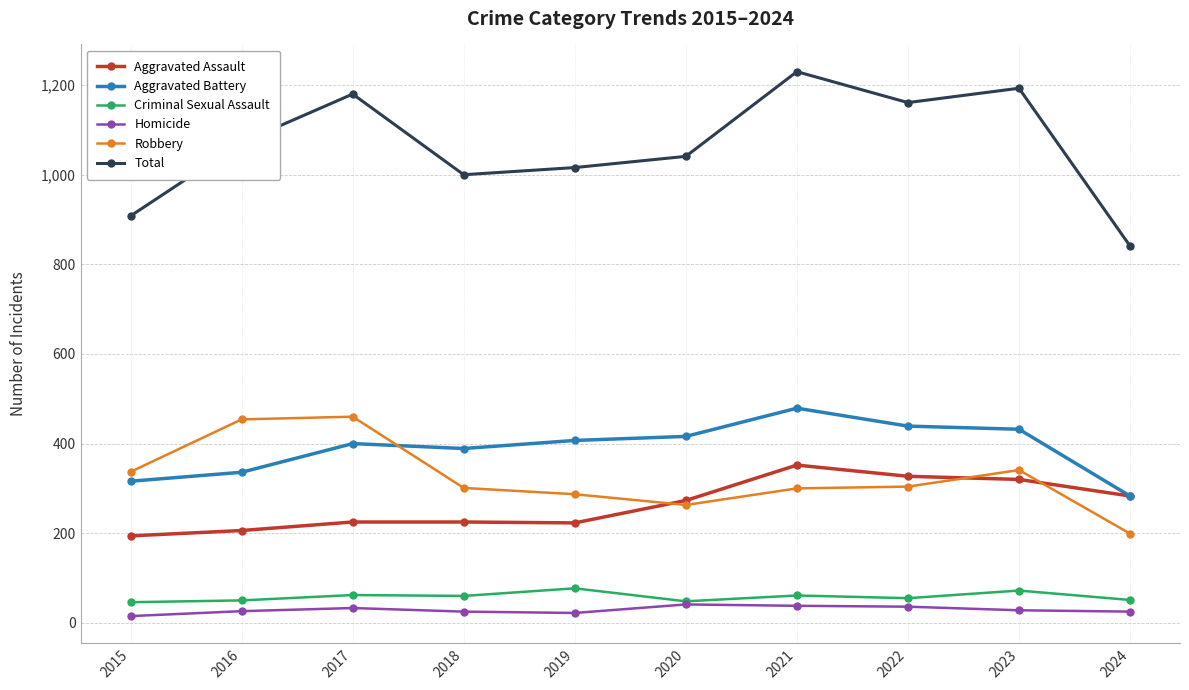

What is the difference between the highest and lowest values at 2016?

1046